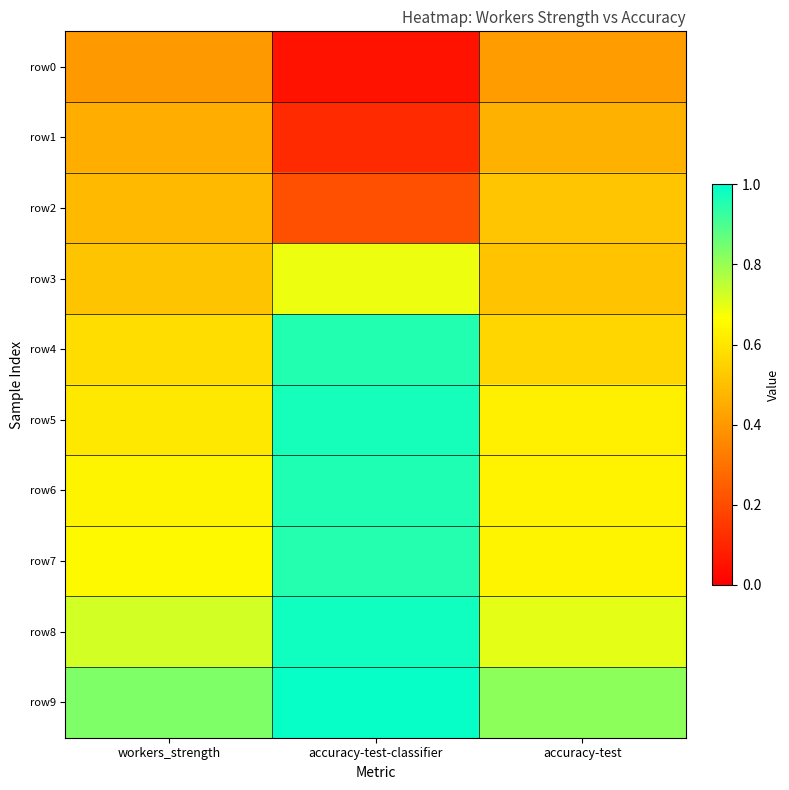

Reading left to right, transcribe all the data shown in this chart.

row0: workers_strength=0.4	accuracy-test-classifier=0.1	accuracy-test=0.4
row1: workers_strength=0.5	accuracy-test-classifier=0.1	accuracy-test=0.5
row2: workers_strength=0.5	accuracy-test-classifier=0.2	accuracy-test=0.5
row3: workers_strength=0.5	accuracy-test-classifier=0.7	accuracy-test=0.5
row4: workers_strength=0.6	accuracy-test-classifier=1.0	accuracy-test=0.6
row5: workers_strength=0.6	accuracy-test-classifier=1.0	accuracy-test=0.6
row6: workers_strength=0.6	accuracy-test-classifier=1.0	accuracy-test=0.6
row7: workers_strength=0.7	accuracy-test-classifier=1.0	accuracy-test=0.6
row8: workers_strength=0.7	accuracy-test-classifier=1.0	accuracy-test=0.7
row9: workers_strength=0.8	accuracy-test-classifier=1.0	accuracy-test=0.8